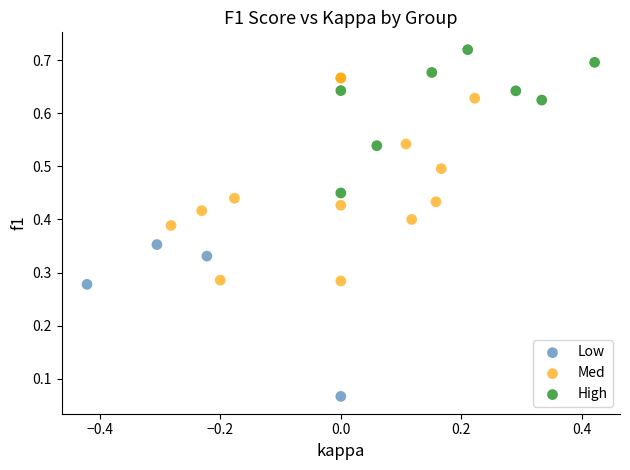

Which series reaches the maximum Y coordinate?

High